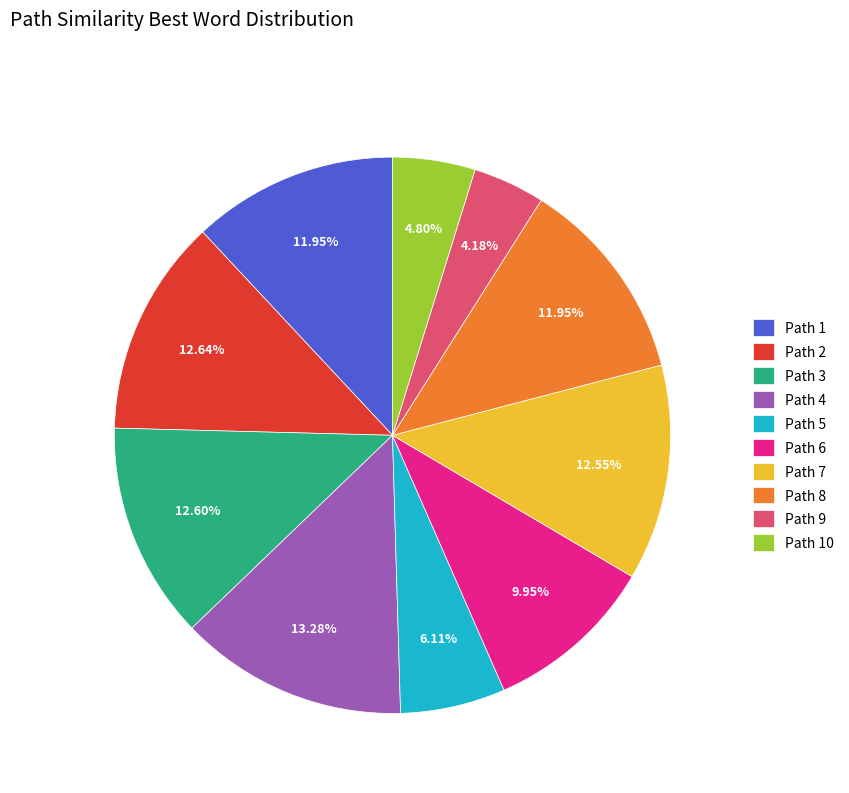

What percentage is the Path 9 slice, to the nearest percent?

4%